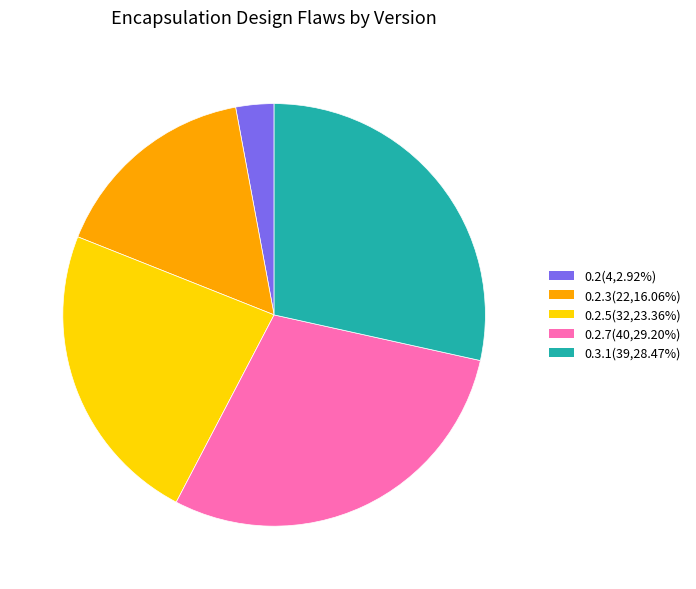

Count the number of slices in the pie.

5